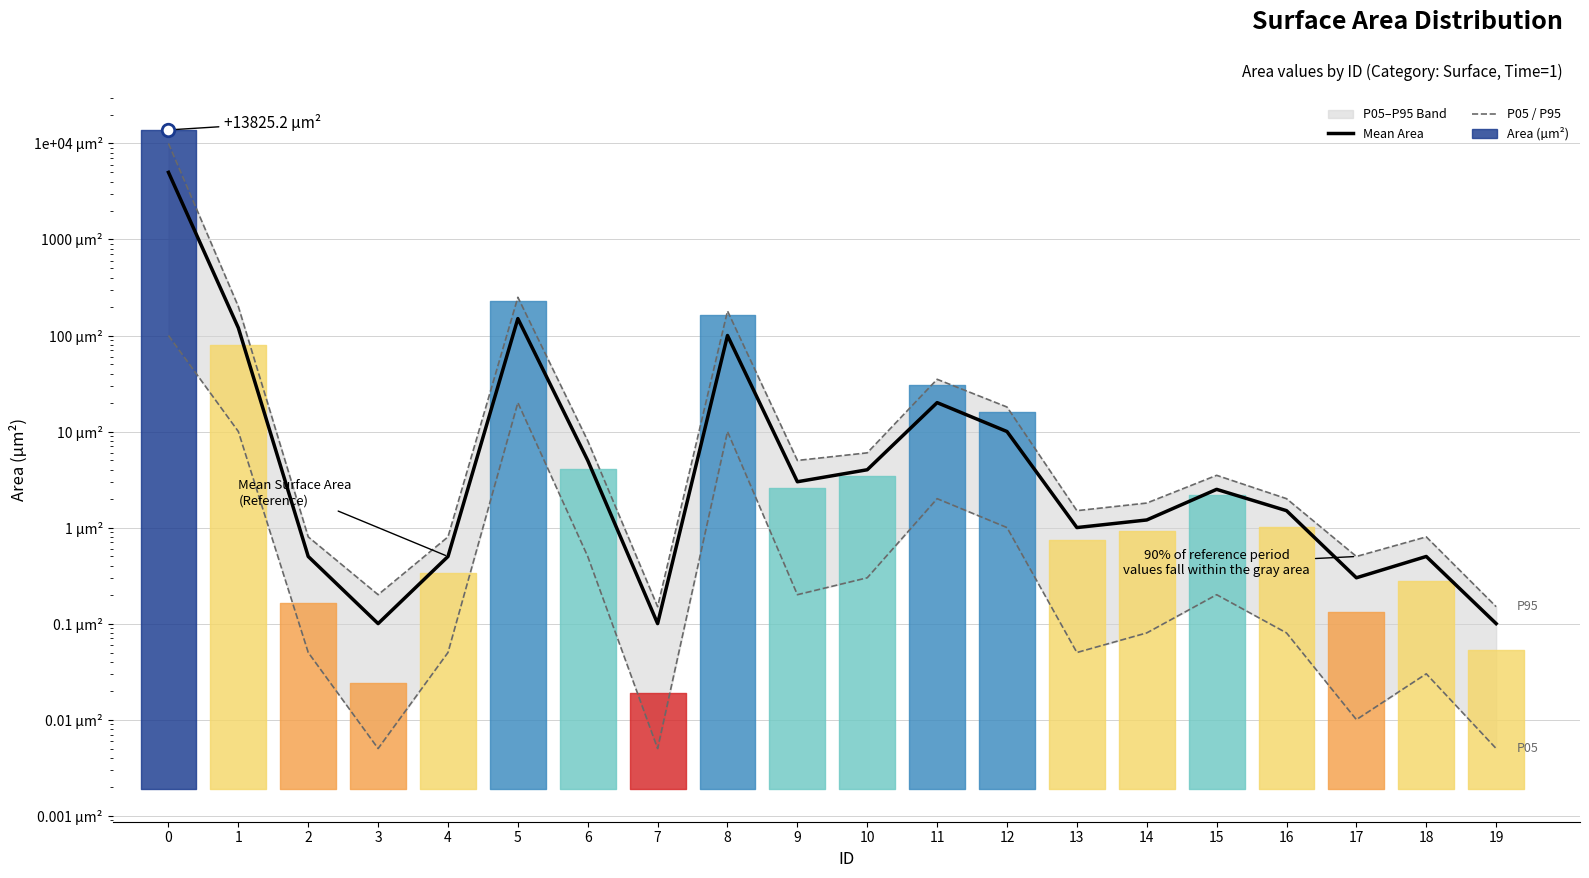

What is the sum of all Mean Area values?

5420.3